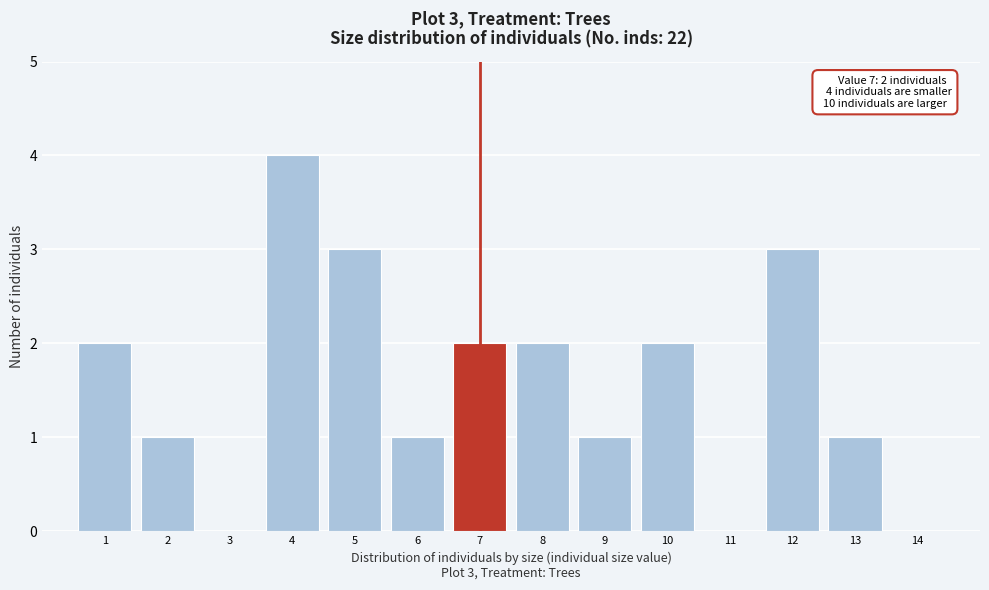

Which range on the x-axis has the tallest bar?

3.5 to 4.5